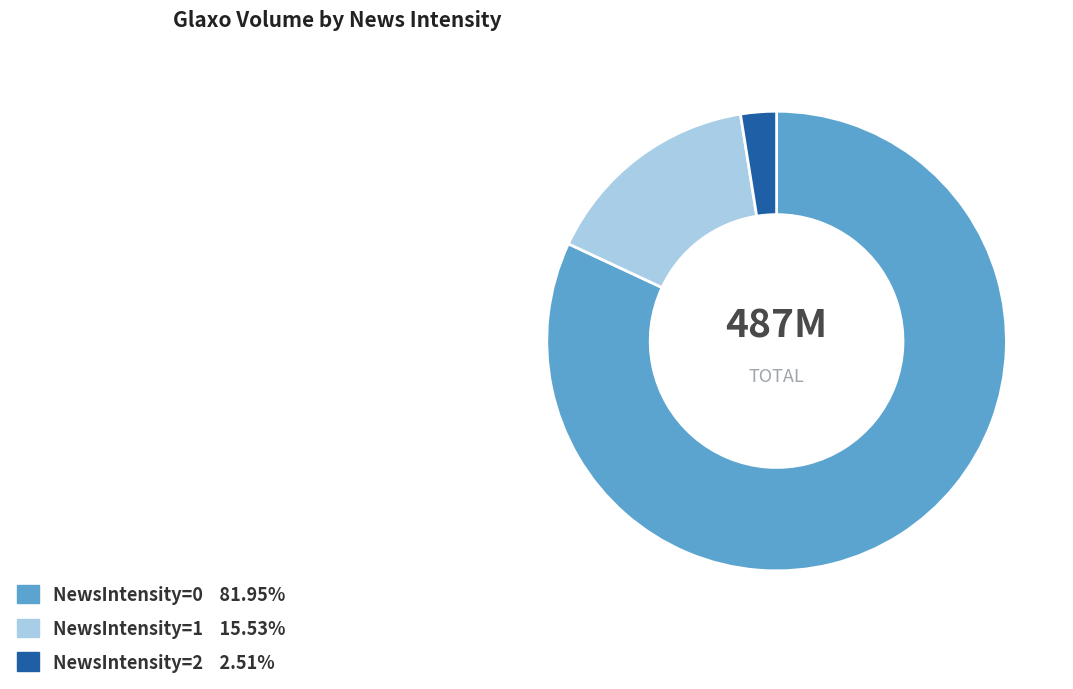

Is there a majority slice in this chart?

Yes